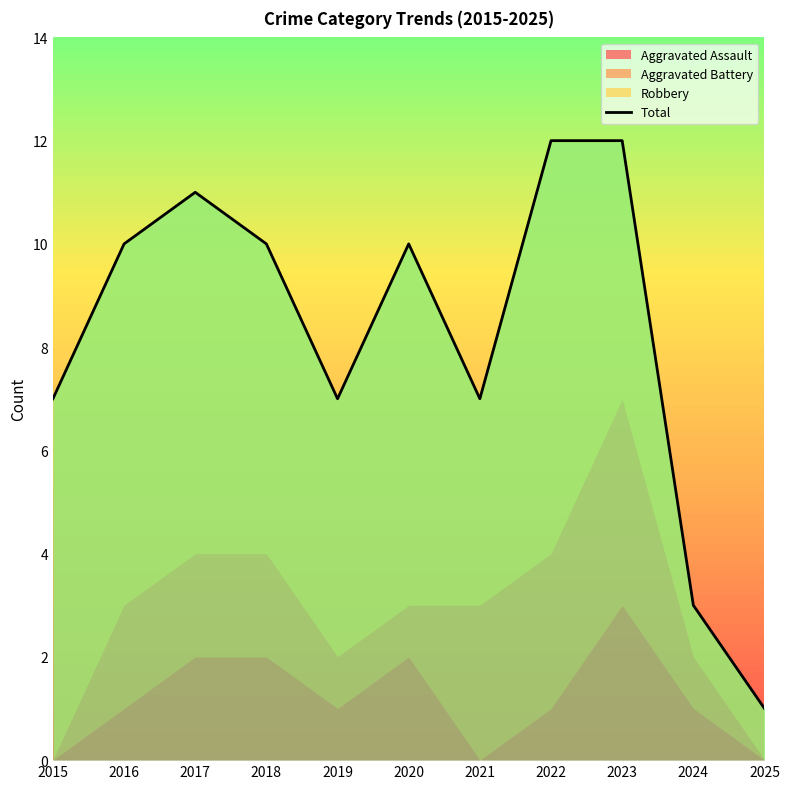

How many interior local valleys (lower than both neighbors) does the data have?

2